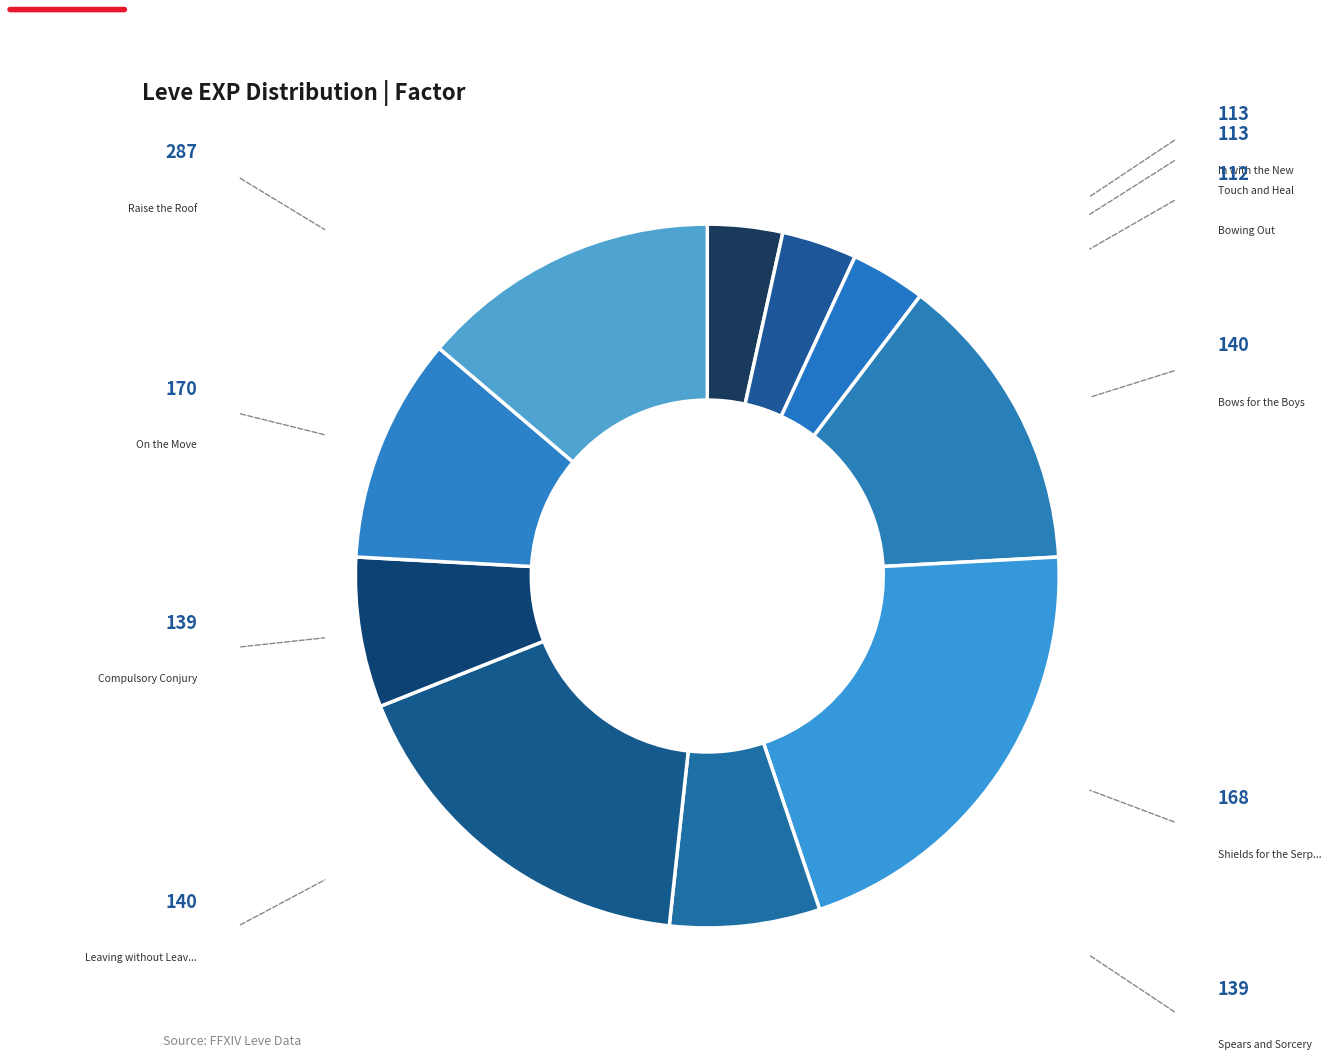

How many slices are in this pie chart?

10